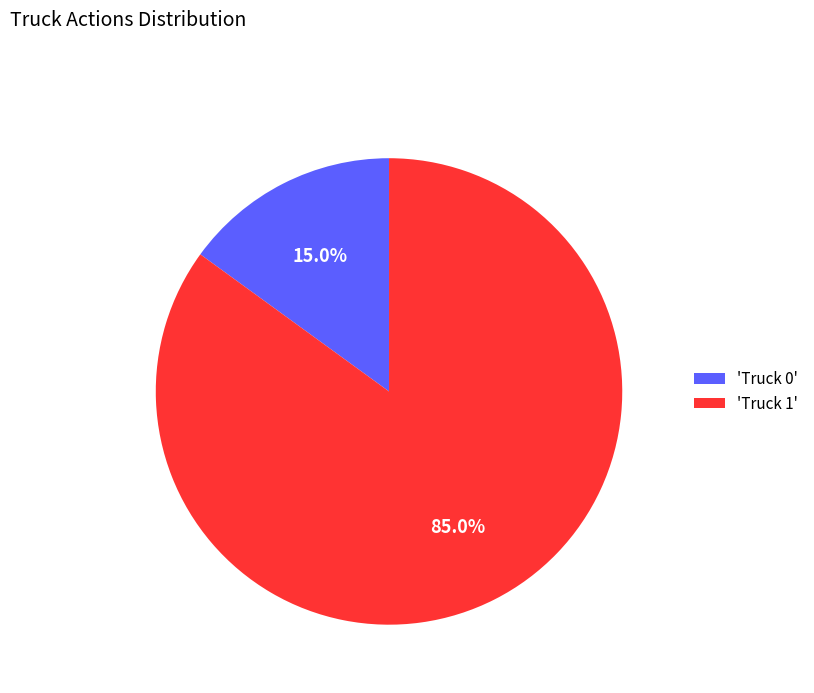

What is the largest slice in the pie chart?

'Truck 1'